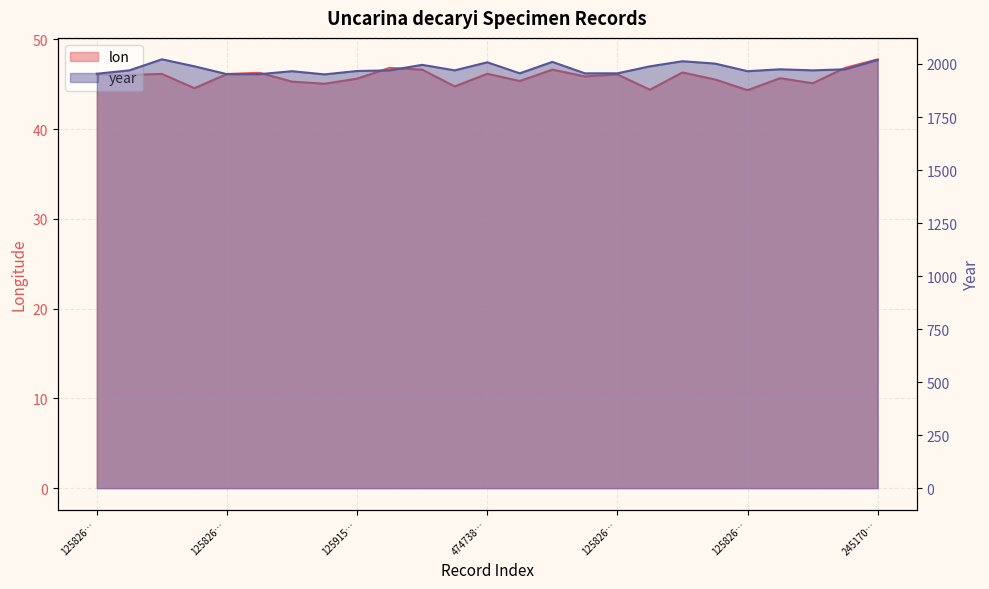

Reading left to right, what are all the values shown in this chart?

lon: 46.0	46.0	46.1	44.5	46.1	46.3	45.3	45.0	45.6	46.8	46.6	44.8	46.2	45.4	46.6	45.9	46.1	44.4	46.3	45.5	44.3	45.7	45.1	46.8	47.8
year: 1954.0	1970.0	2022.0	1989.0	1952.0	1952.0	1966.0	1951.0	1967.0	1970.0	1996.0	1970.0	2008.0	1956.0	2010.0	1956.0	1956.0	1989.0	2013.0	2002.0	1966.0	1975.0	1970.0	1975.0	2019.0